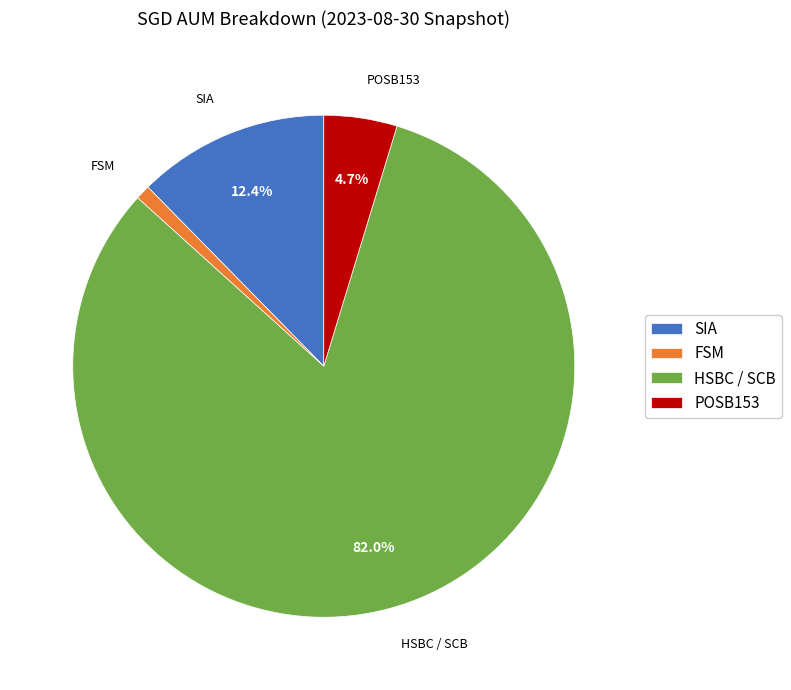

What percentage is the POSB153 slice, to the nearest percent?

5%